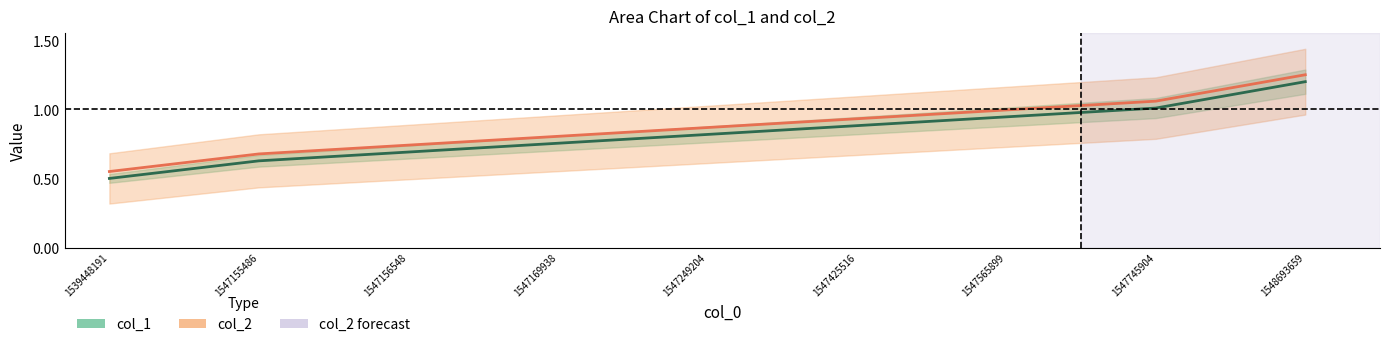

True or false: col_1 has more than 1 points higher than both neighbors.

False